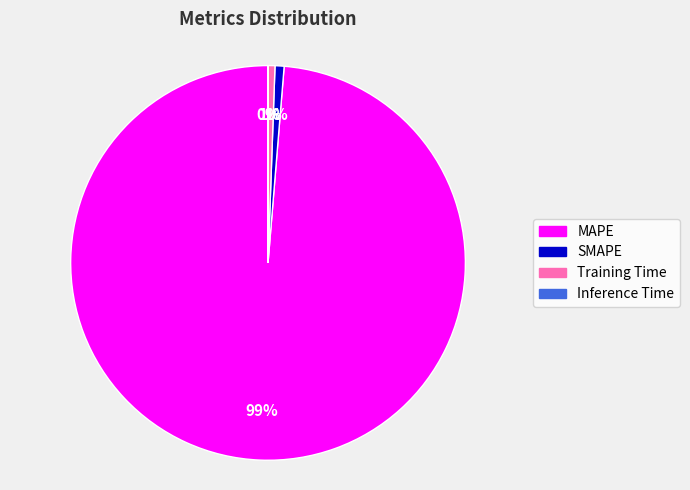

Which has a higher value, MAPE or Training Time?

MAPE